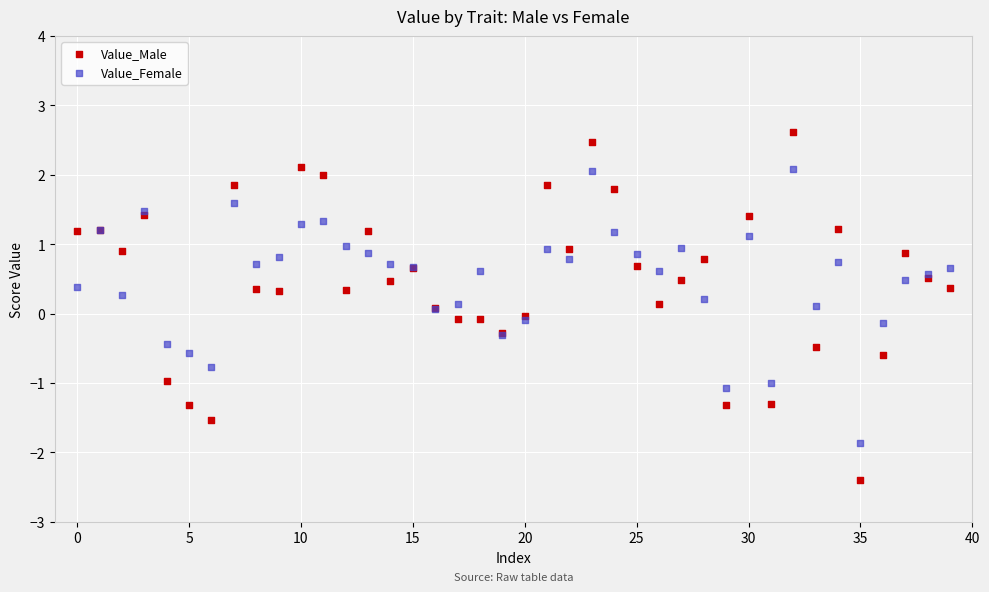

Which series reaches the minimum Y coordinate?

Value_Male